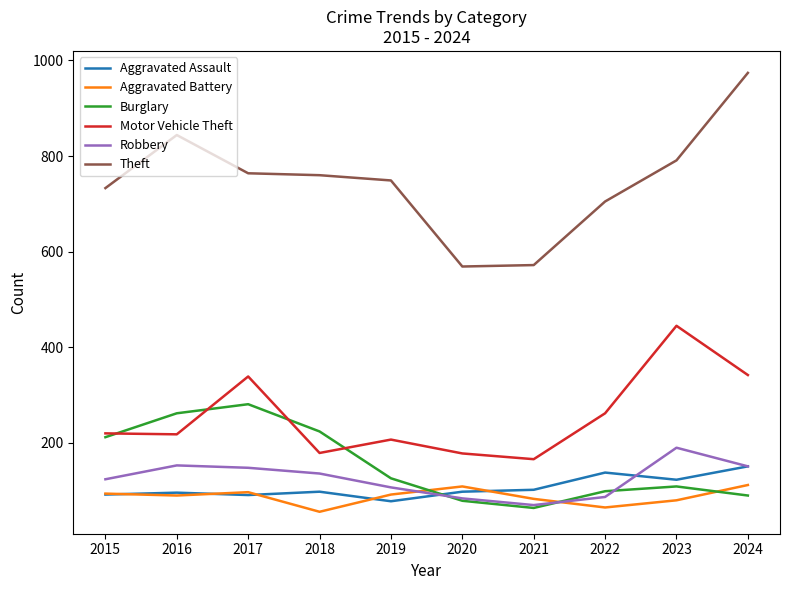

What is the difference between the maximum and minimum values in the Theft series?

405